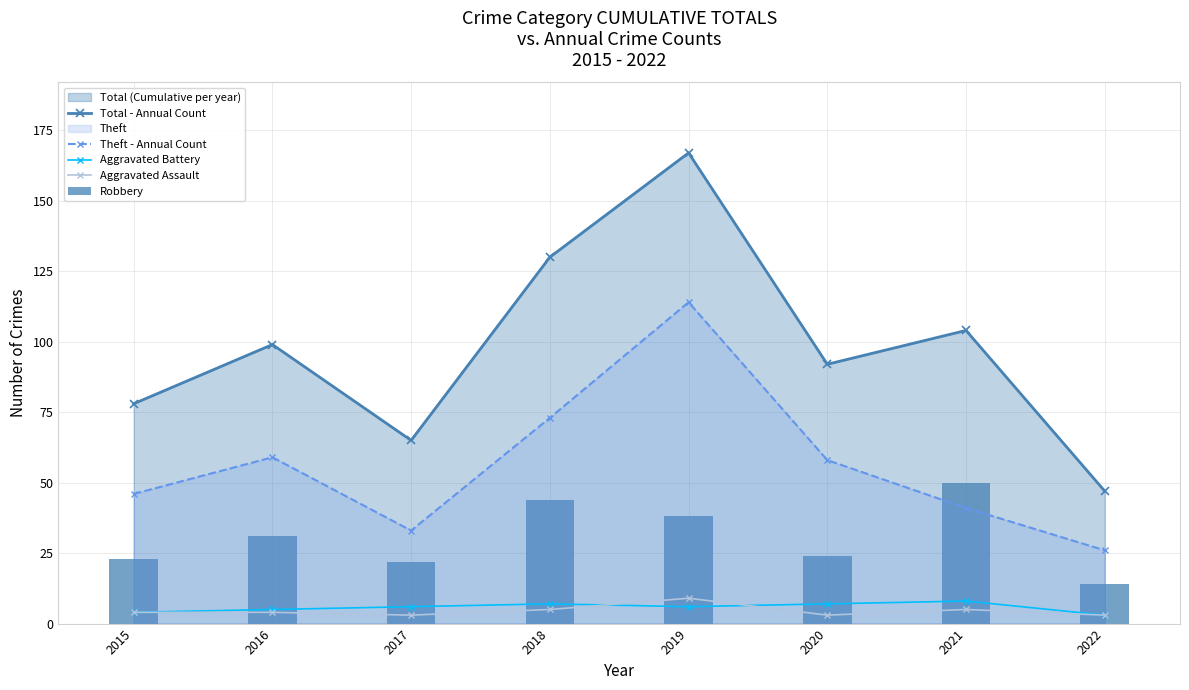

Reading left to right, list all the values displayed in this chart.

Total - Annual Count: 2015=78	2016=99	2017=65	2018=130	2019=167	2020=92	2021=104	2022=47
Theft - Annual Count: 2015=46	2016=59	2017=33	2018=73	2019=114	2020=58	2021=41	2022=26
Aggravated Battery: 2015=4	2016=5	2017=6	2018=7	2019=6	2020=7	2021=8	2022=3
Aggravated Assault: 2015=4	2016=4	2017=3	2018=5	2019=9	2020=3	2021=5	2022=3
Robbery: 2015=23	2016=31	2017=22	2018=44	2019=38	2020=24	2021=50	2022=14